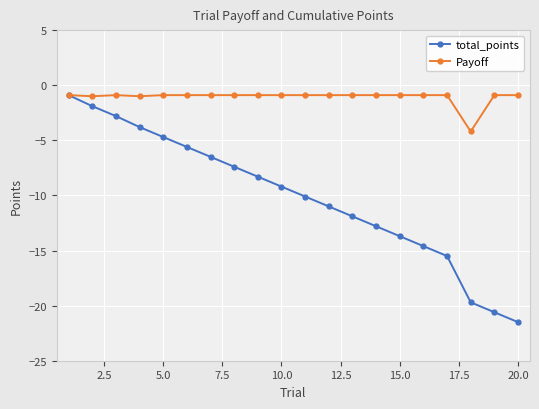

What is the value of the total_points point at the 20th from the left?

-21.5